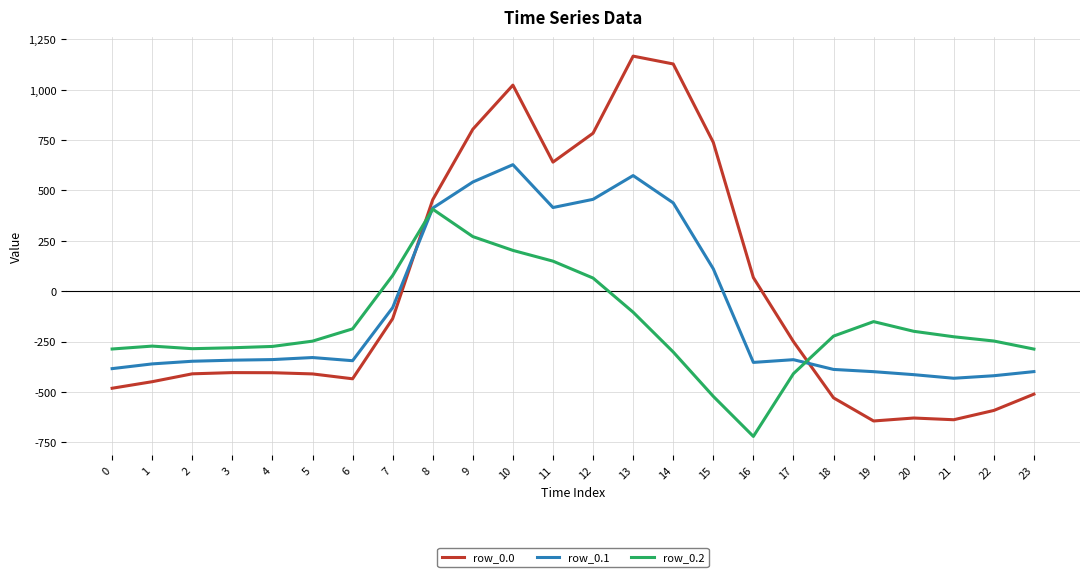

What is the highest value of the row_0.1 series?

628.1